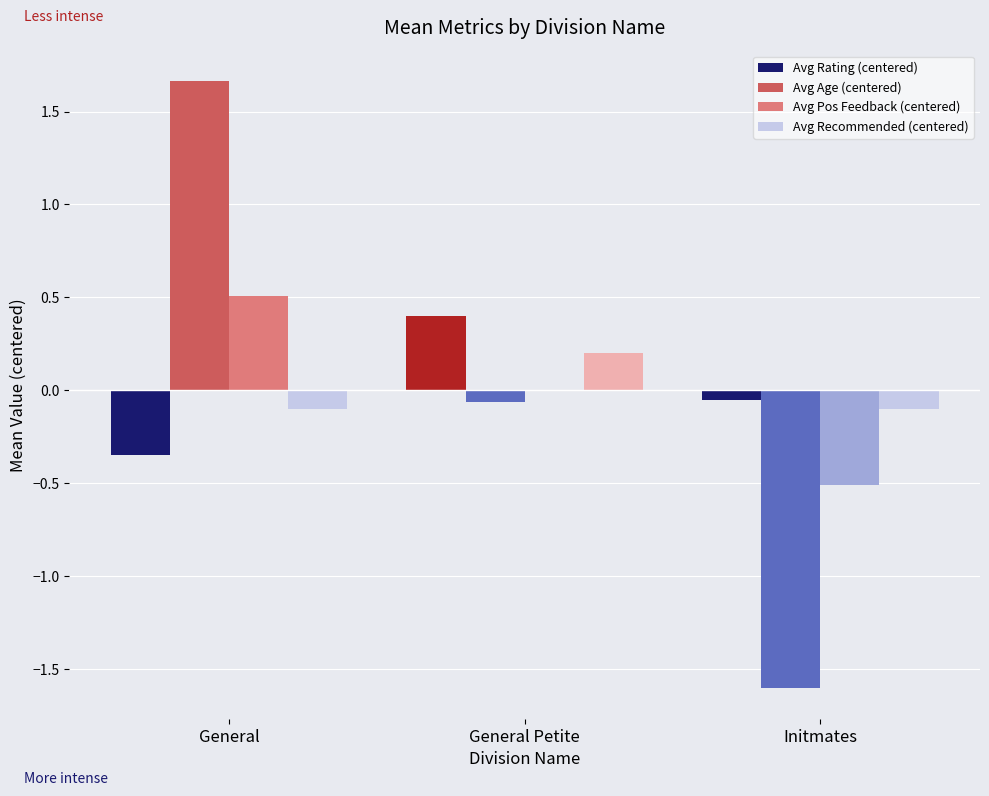

At which category is the sum across all series the highest?

General